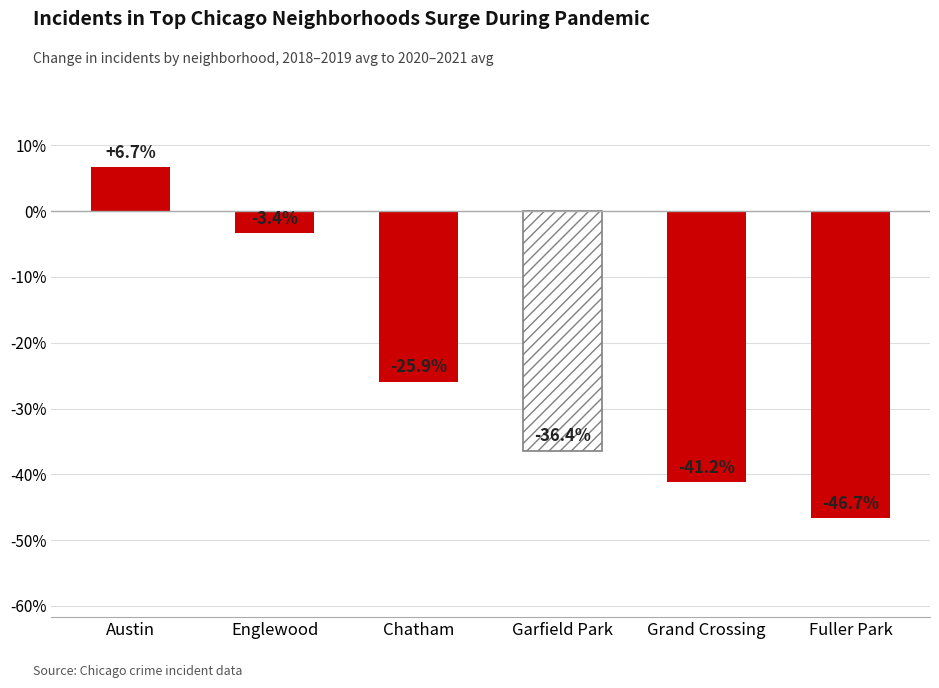

Count the number of categories in the chart.

6